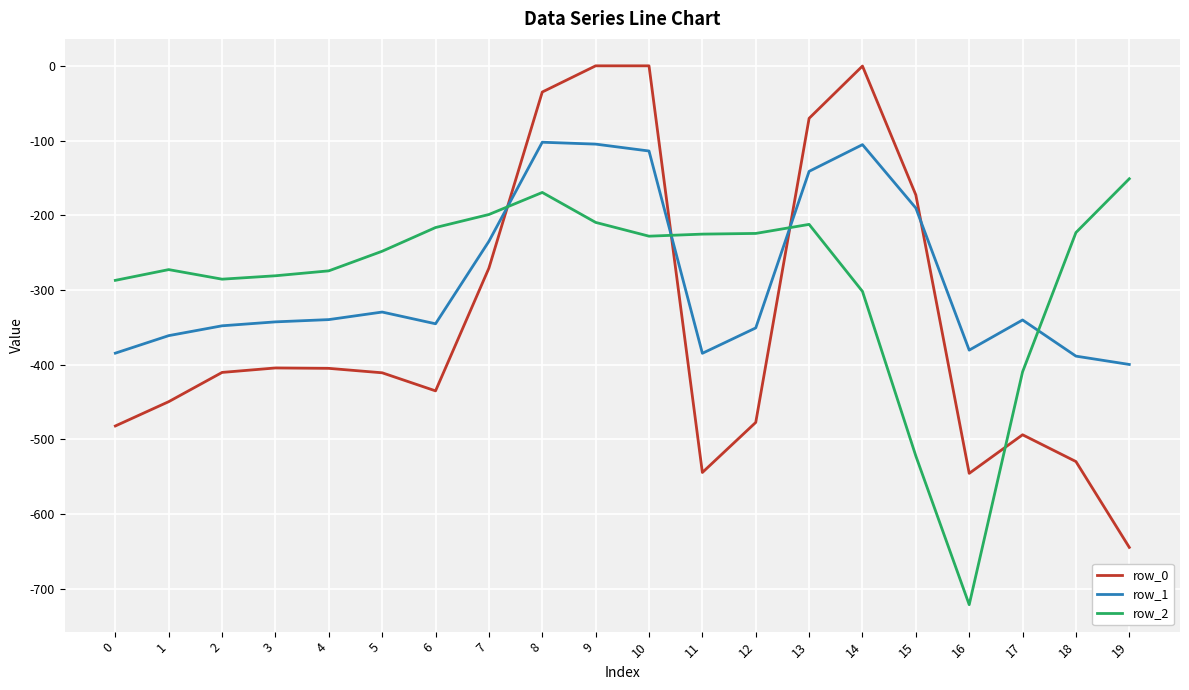

List the series in order of their peak value, highest first.

row_0, row_1, row_2